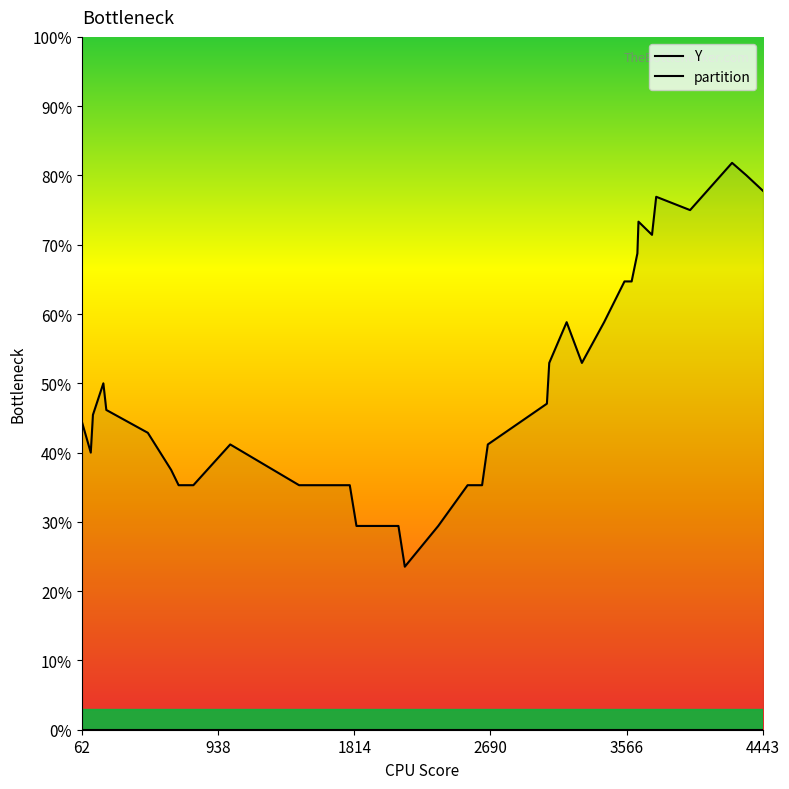

The Y series shows 0.6 at 10. True or false?

False